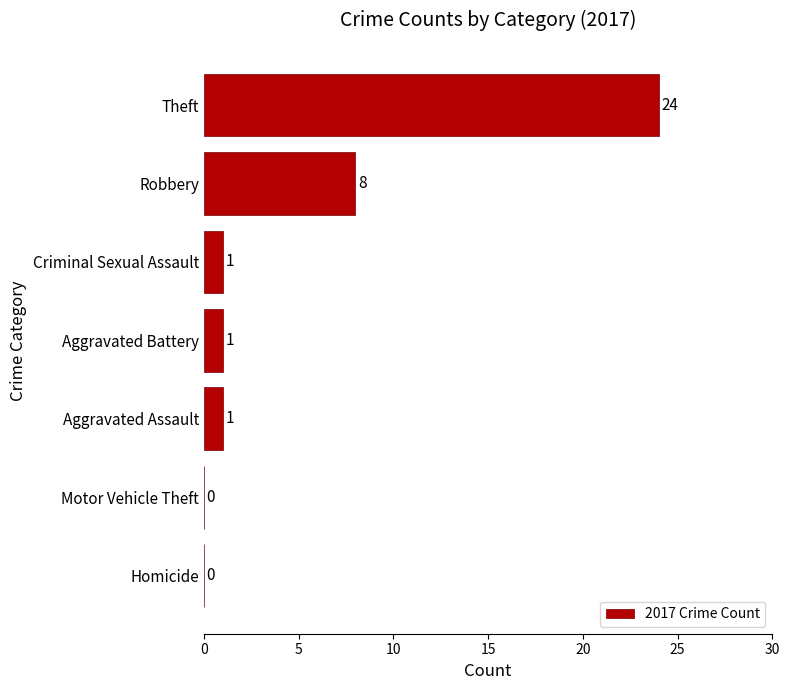

What is the greatest value displayed?

24